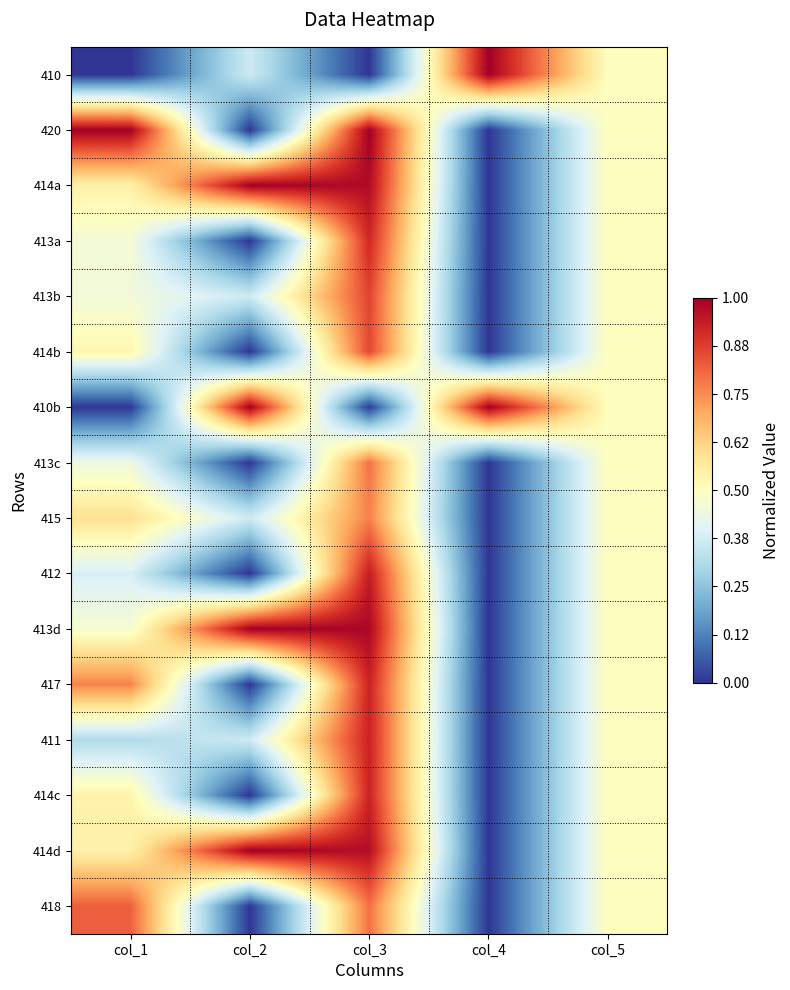

Reading left to right, list all the values displayed in this chart.

410: col_1=0.0	col_2=0.4	col_3=0.0	col_4=1.0	col_5=0.5
420: col_1=1.0	col_2=0.0	col_3=1.0	col_4=0.0	col_5=0.5
414a: col_1=0.5	col_2=1.0	col_3=1.0	col_4=0.0	col_5=0.5
413a: col_1=0.5	col_2=0.0	col_3=0.9	col_4=0.0	col_5=0.5
413b: col_1=0.5	col_2=0.4	col_3=0.9	col_4=0.0	col_5=0.5
414b: col_1=0.5	col_2=0.0	col_3=0.9	col_4=0.0	col_5=0.5
410b: col_1=0.0	col_2=1.0	col_3=0.0	col_4=1.0	col_5=0.5
413c: col_1=0.4	col_2=0.0	col_3=0.8	col_4=0.0	col_5=0.5
415: col_1=0.6	col_2=0.4	col_3=0.8	col_4=0.0	col_5=0.5
412: col_1=0.4	col_2=0.0	col_3=0.9	col_4=0.0	col_5=0.5
413d: col_1=0.5	col_2=1.0	col_3=1.0	col_4=0.0	col_5=0.5
417: col_1=0.8	col_2=0.0	col_3=0.9	col_4=0.0	col_5=0.5
411: col_1=0.3	col_2=0.4	col_3=0.9	col_4=0.0	col_5=0.5
414c: col_1=0.5	col_2=0.0	col_3=0.9	col_4=0.0	col_5=0.5
414d: col_1=0.5	col_2=1.0	col_3=1.0	col_4=0.0	col_5=0.5
418: col_1=0.8	col_2=0.0	col_3=0.8	col_4=0.0	col_5=0.5